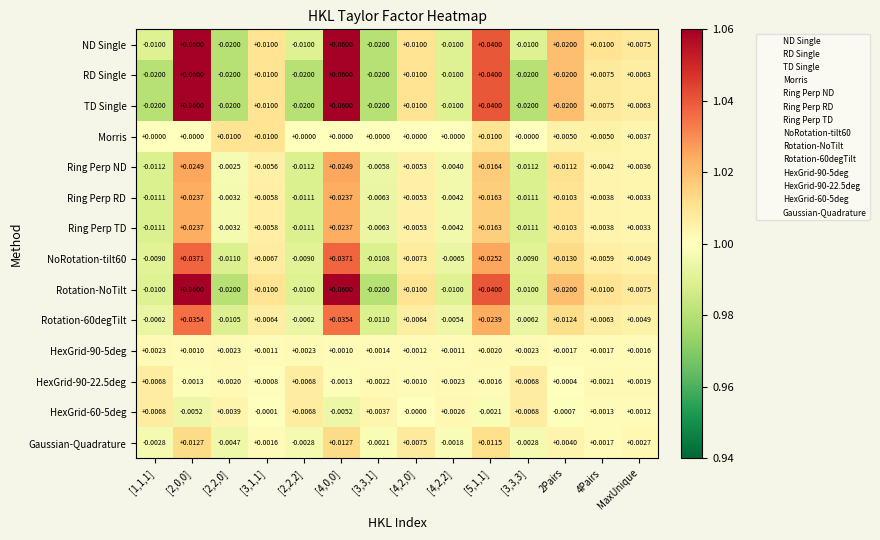

At which label is TD Single closest to 0?

MaxUnique